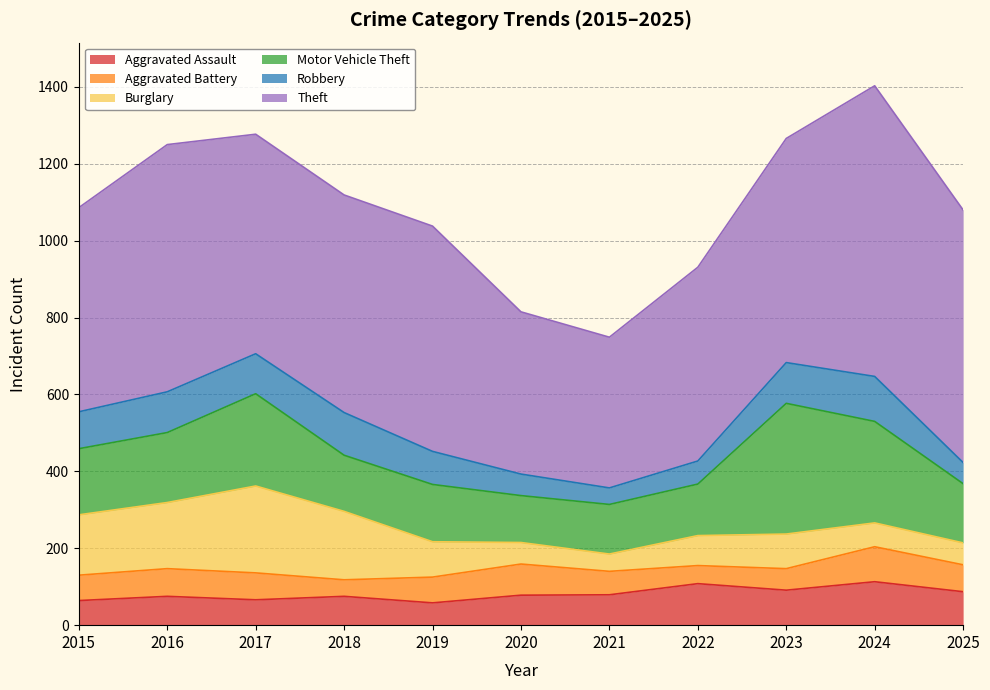

List the series in order of their peak value, highest first.

Theft, Motor Vehicle Theft, Burglary, Robbery, Aggravated Assault, Aggravated Battery